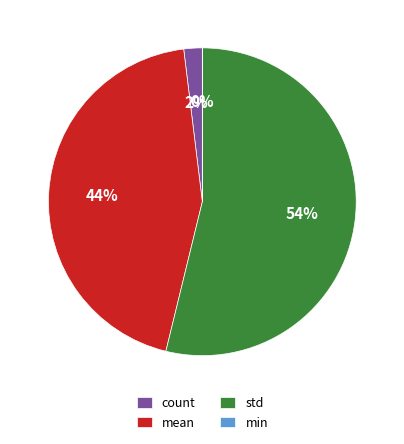

To the nearest percent, what percentage of the pie is mean?

44%